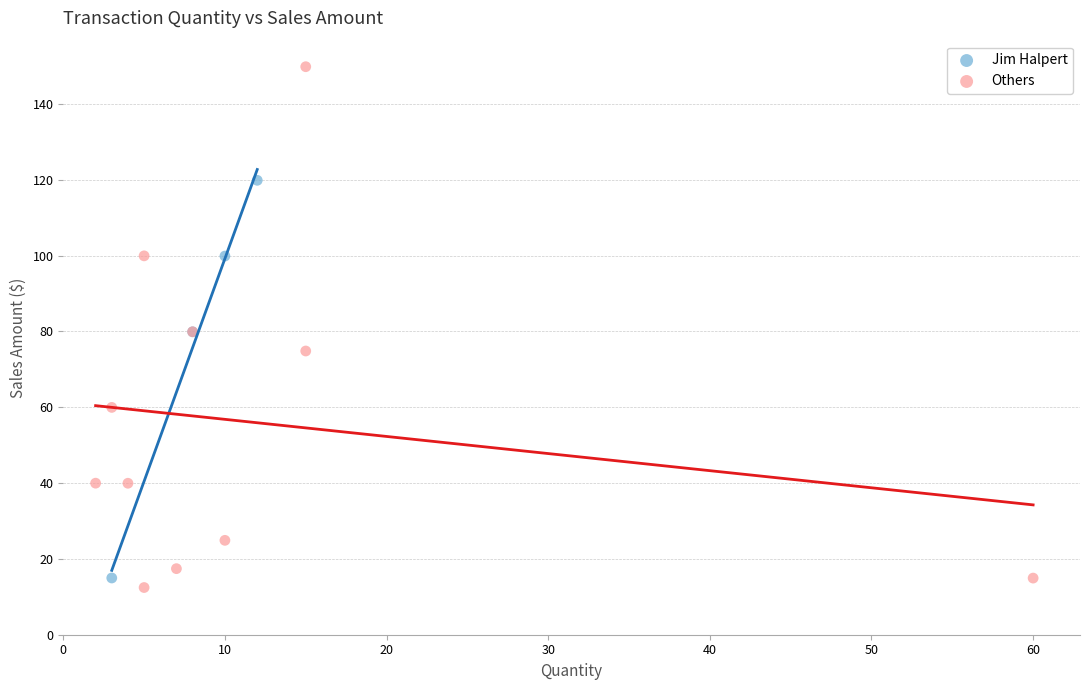

Which series has the widest spread of Y values?

Others